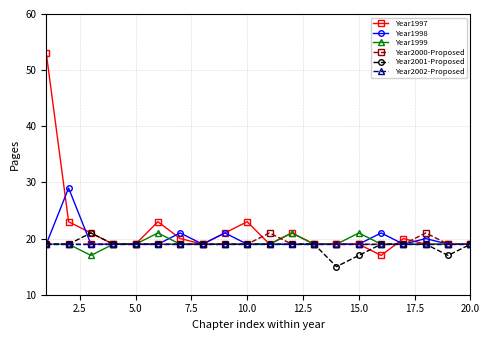

How many categories are shown in the chart?

20